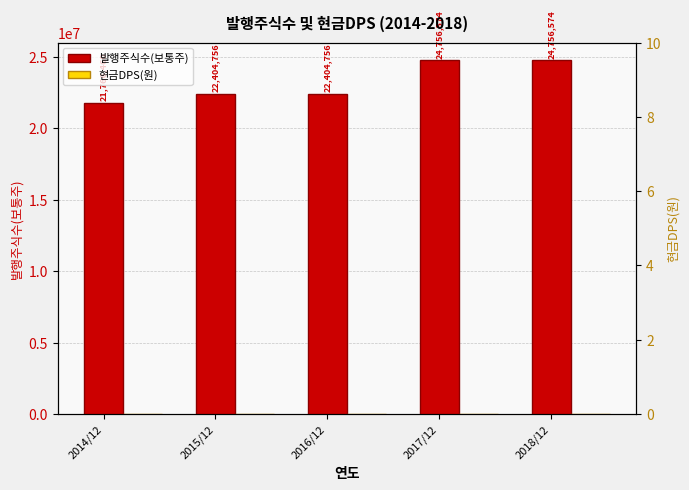

How many bars are there in each group?

2